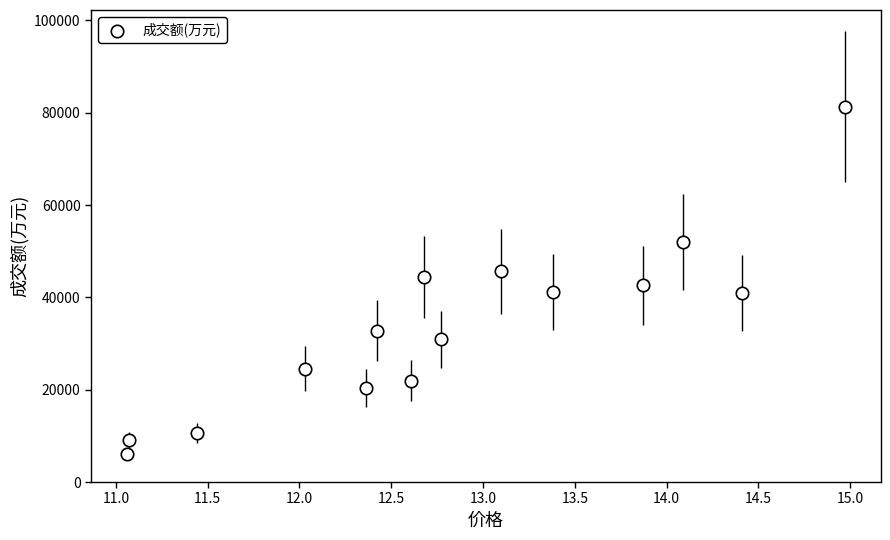

What is the range of Y values (max minus min)?

75263